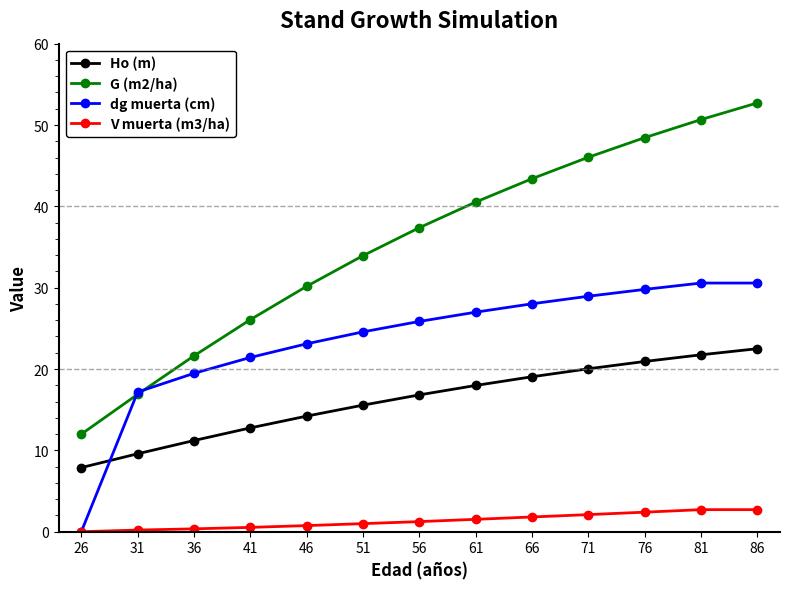

What is the spread (max minus min) of values at 26?

12.0